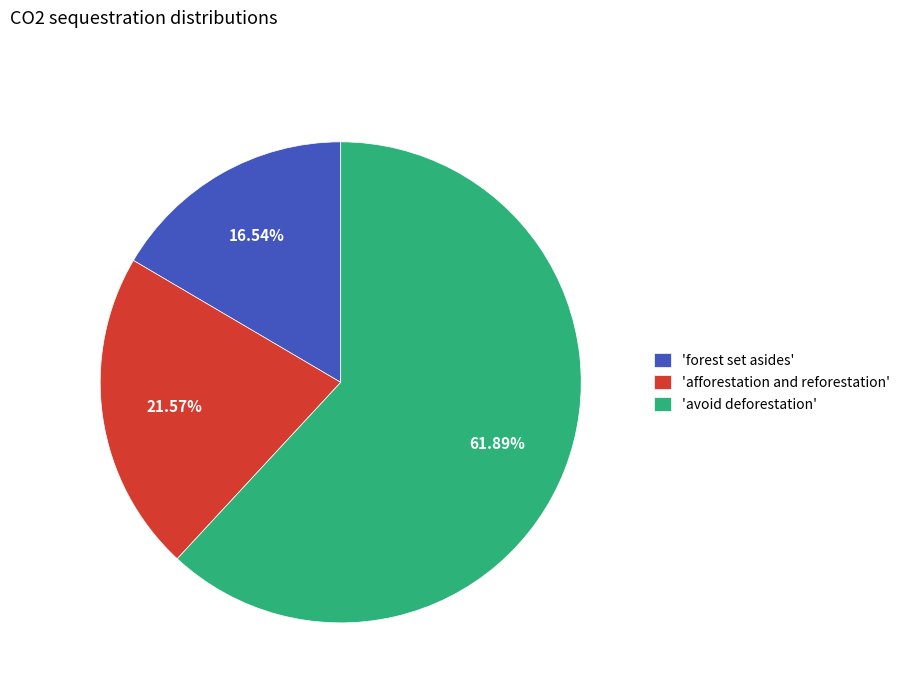

Count the number of slices in the pie.

3